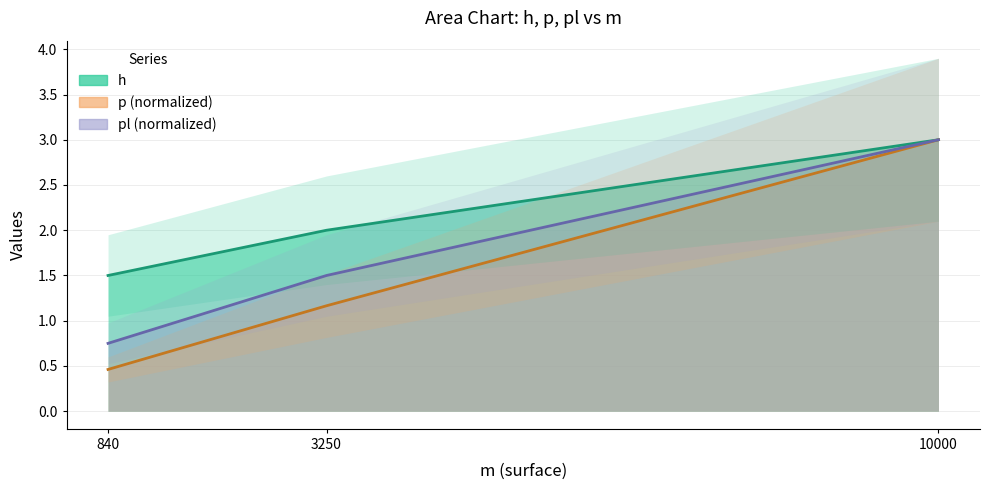

What is the value of the pl point at the 3rd from the left?

3.0